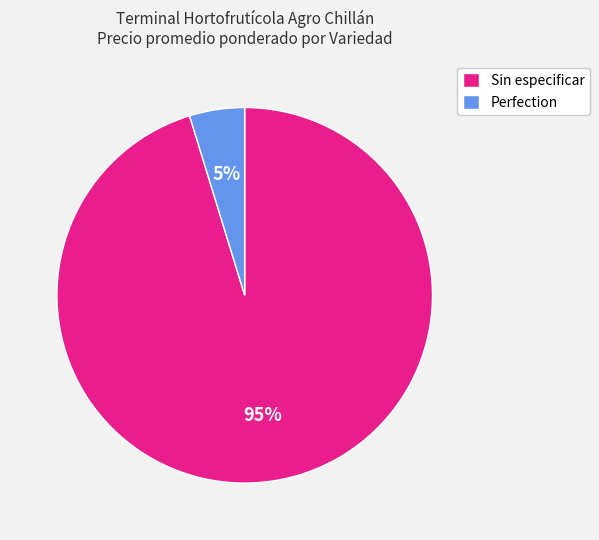

True or false: Perfection accounts for 54% of the total.

False